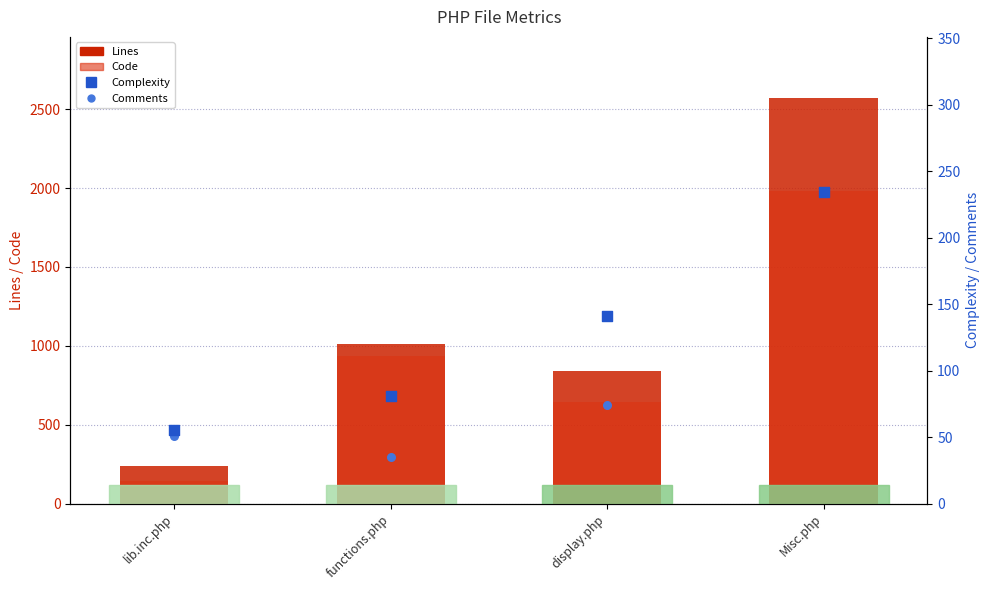

Which series contains the lowest Y value?

Comments (right)